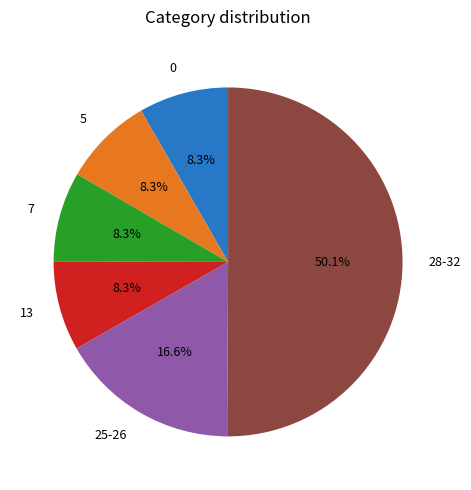

Does 13 represent more than half of the total?

No